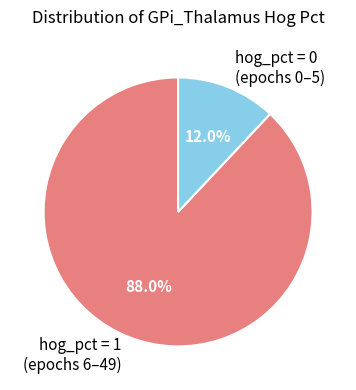

Which slice is the largest?

hog_pct = 1 (epochs 6–49)